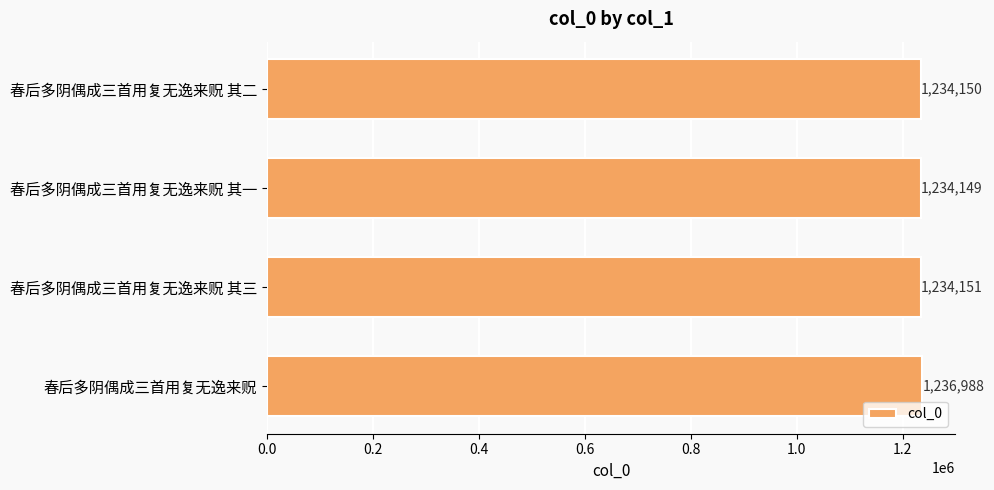

What is the difference between the maximum and minimum values?

2839